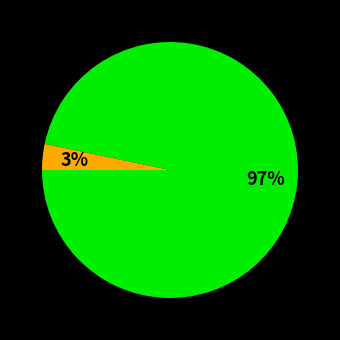

To the nearest percent, what is the average slice percentage?

50%